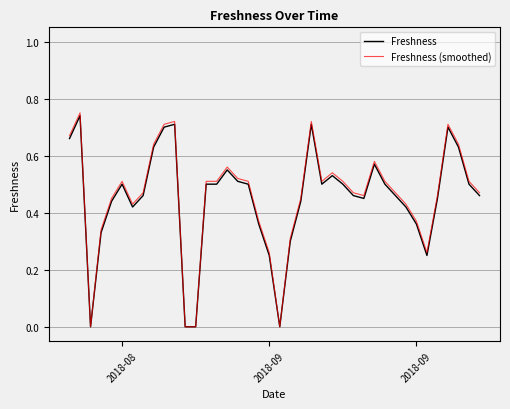

Which series has the widest spread of values?

Freshness (smoothed)